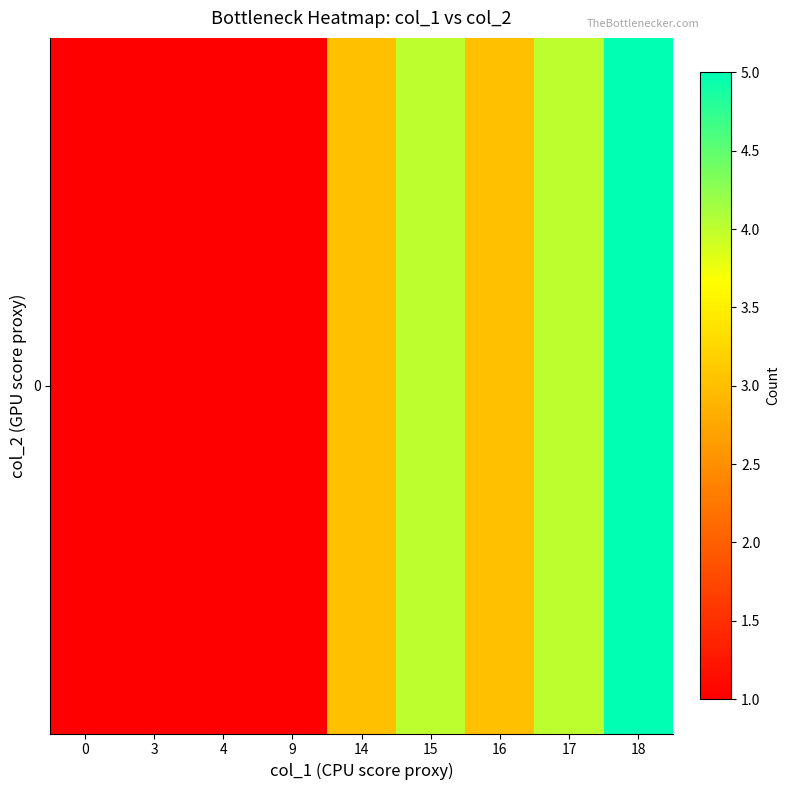

What is the sum of the values at 17 and 18?

9